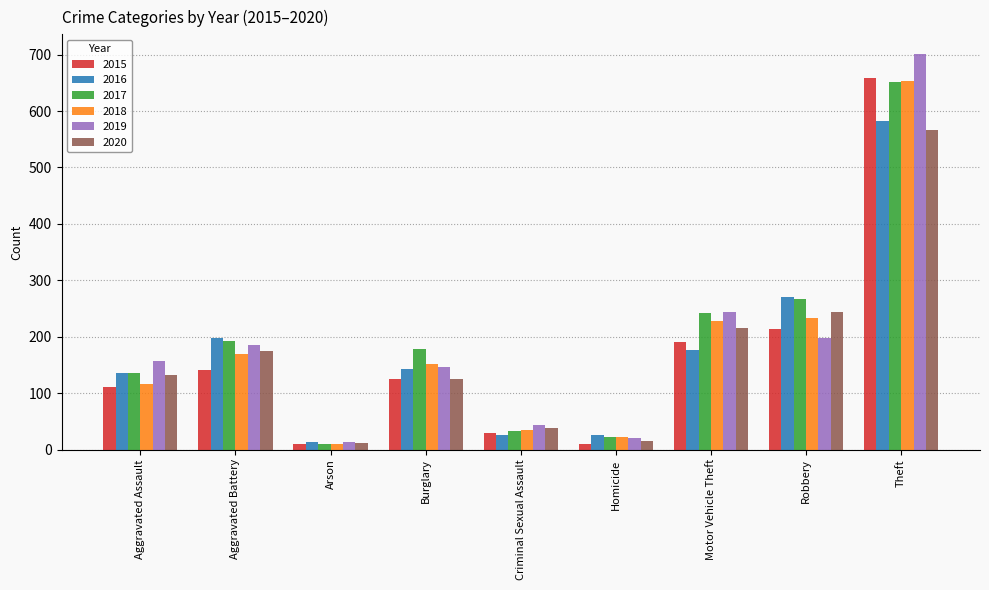

What is the difference between the second highest and minimum values in the 2016 series?

257